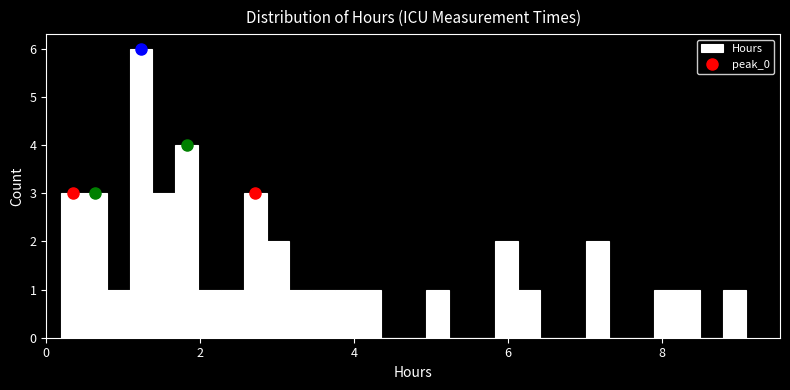

Around what value on the x-axis is the tallest bar? Give the approximate position of its centre, as read against the axis.

1.2